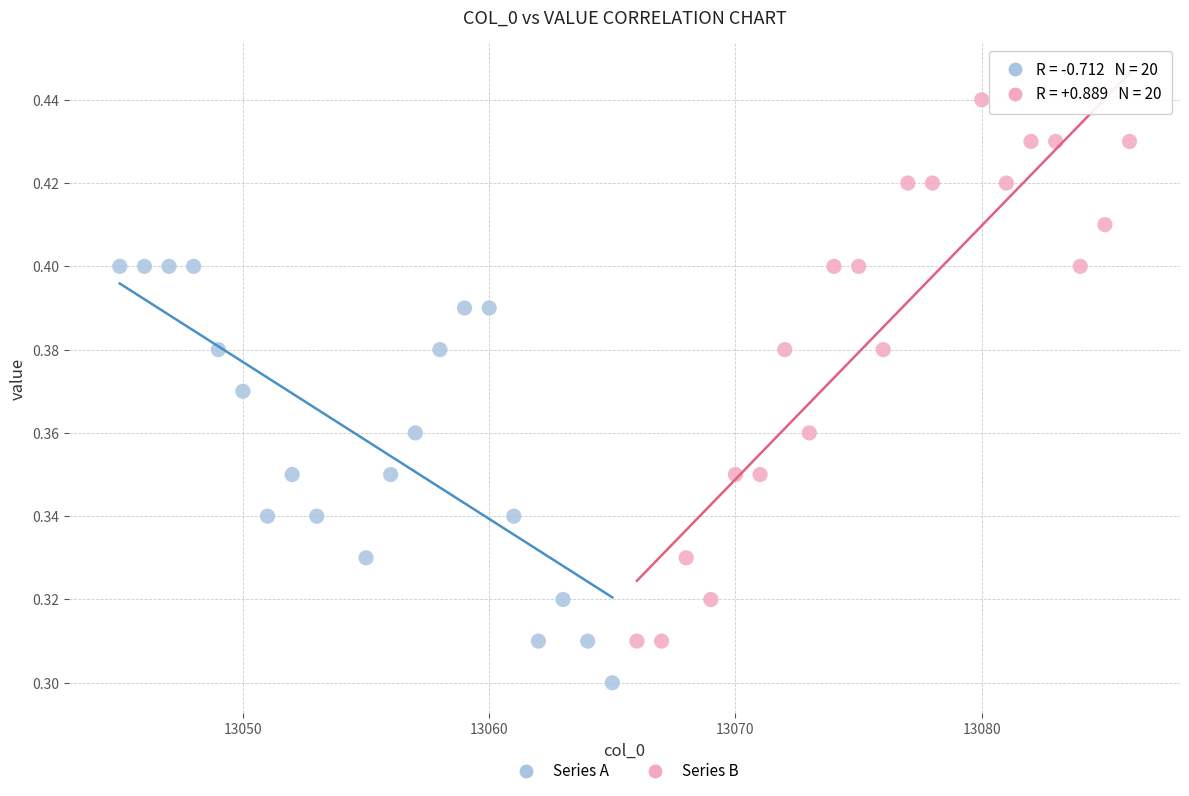

Which series reaches the maximum Y coordinate?

Series B